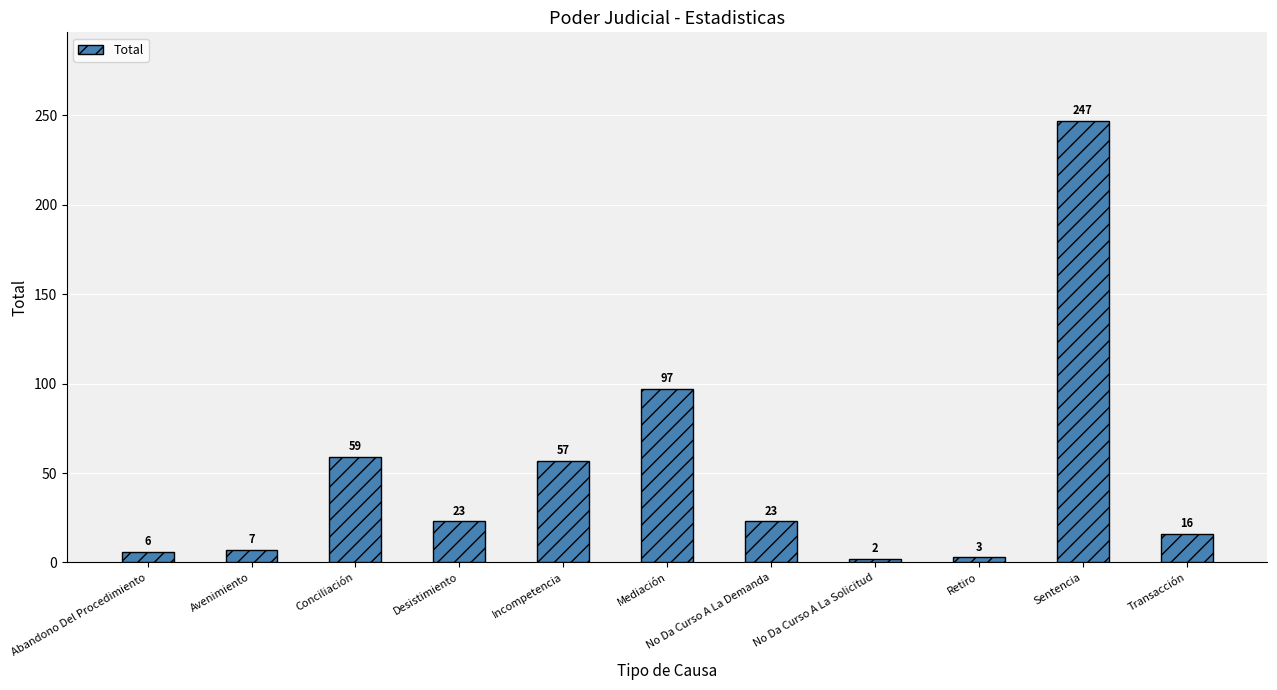

True or false: the data shows 57 at Incompetencia.

True